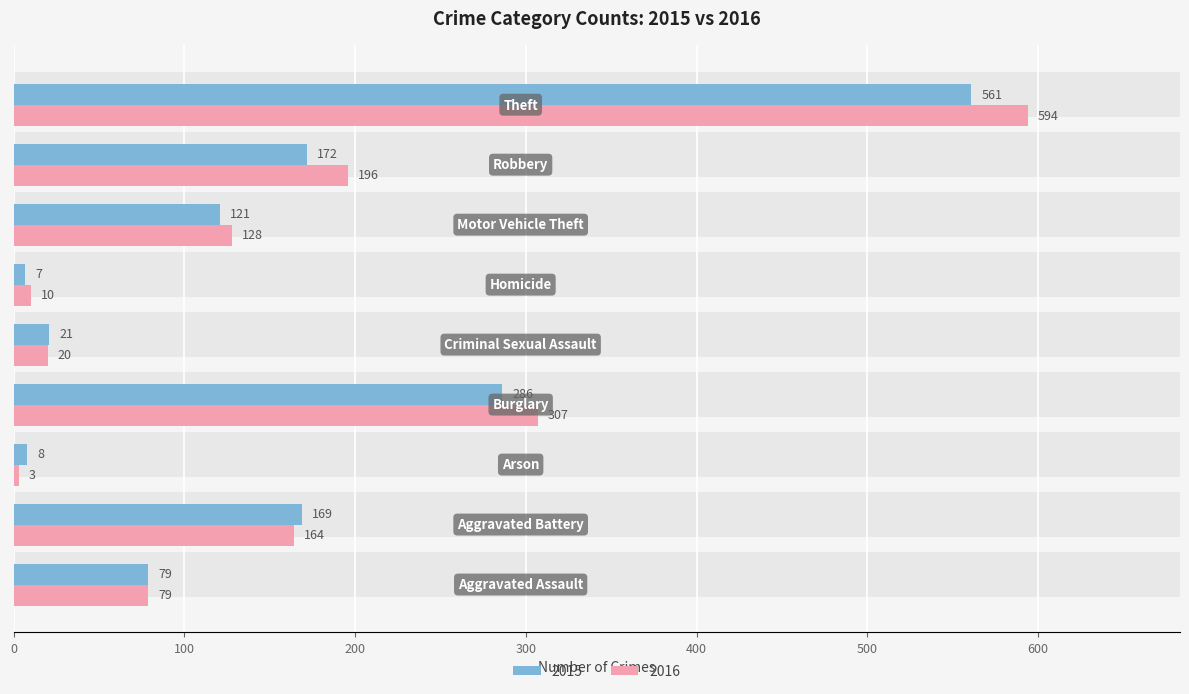

Reading left to right, extract all data points from this chart.

2015: 79	169	8	286	21	7	121	172	561
2016: 79	164	3	307	20	10	128	196	594